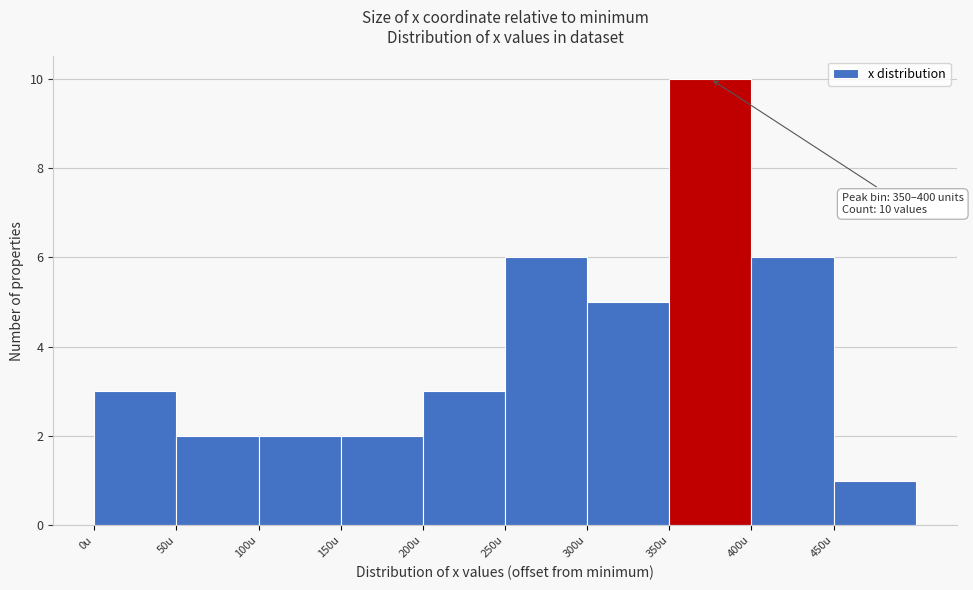

Over which range of the x-axis is the bar tallest?

350 to 400